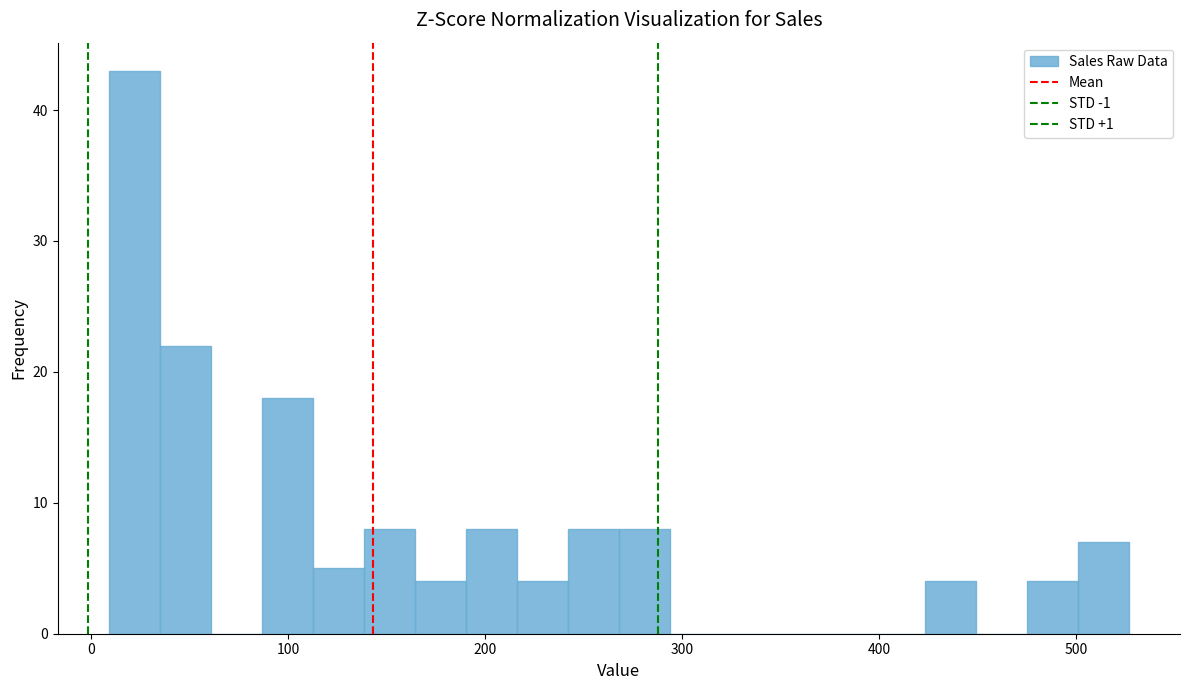

Read against the x-axis, roughly where is the centre of the tallest bar?

20